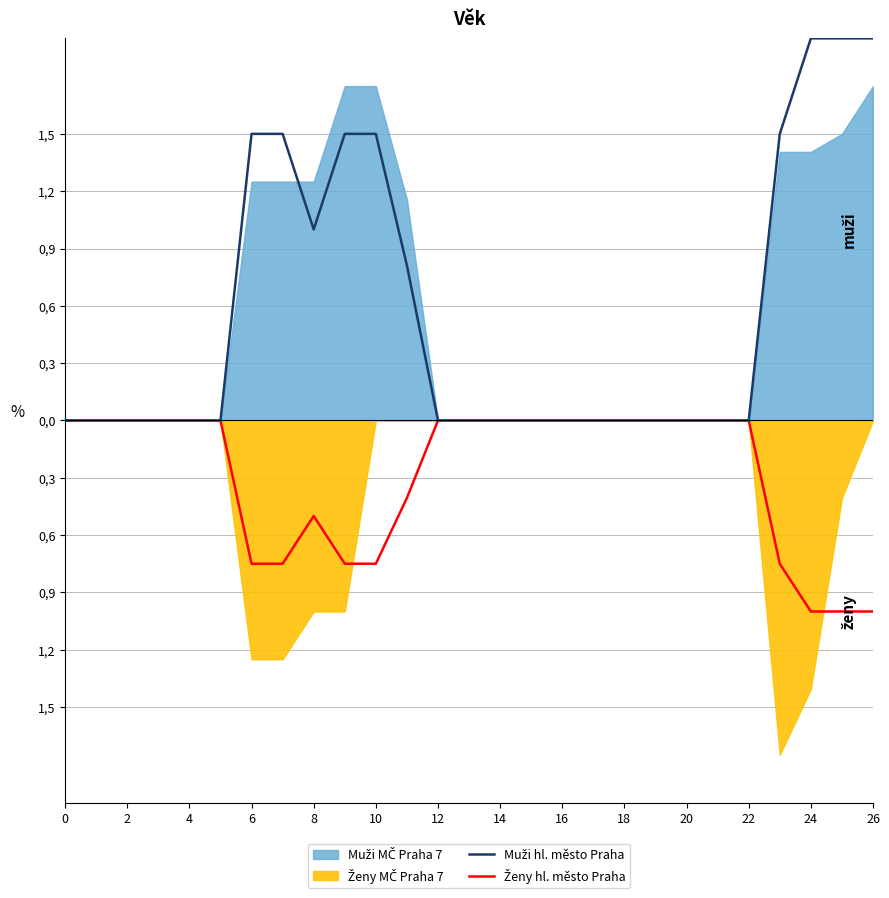

The Ženy hl. město Praha series shows -0.7 at 21. True or false?

False